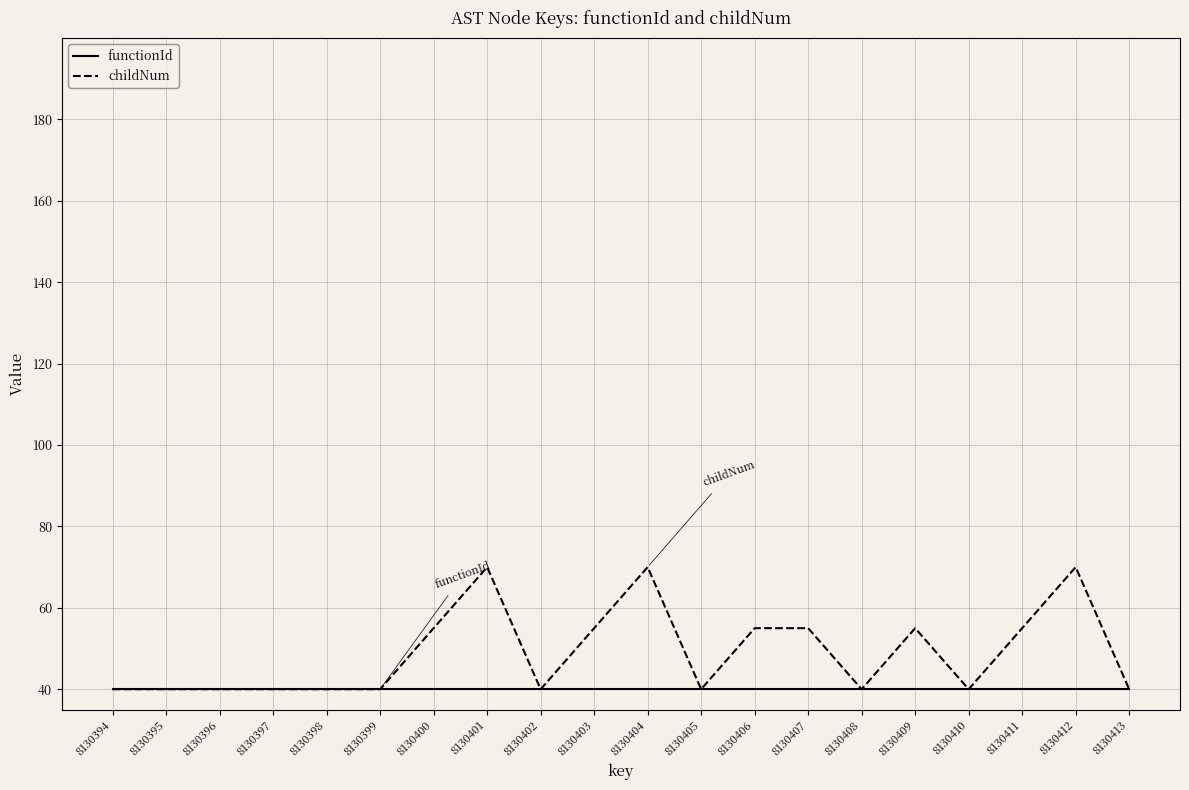

Which series has the largest total across all categories?

childNum